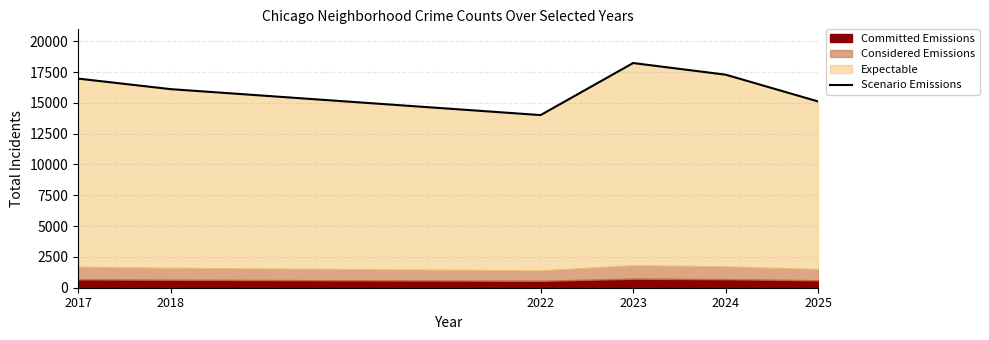

Where is the first local minimum?

2022